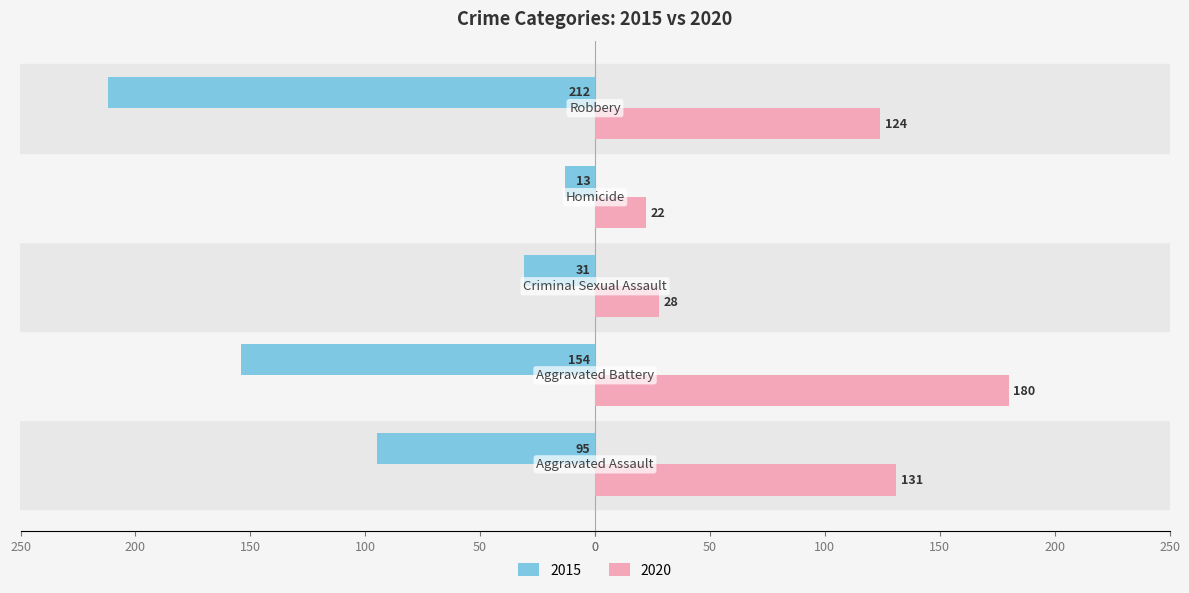

What is the average value of the 2020 series?

97